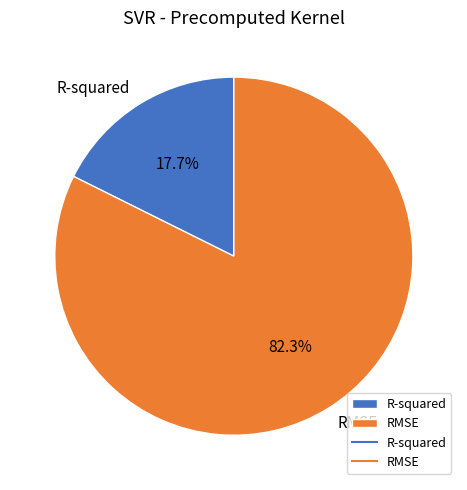

Combined, what portion of the pie is R-squared and RMSE?

100.0%